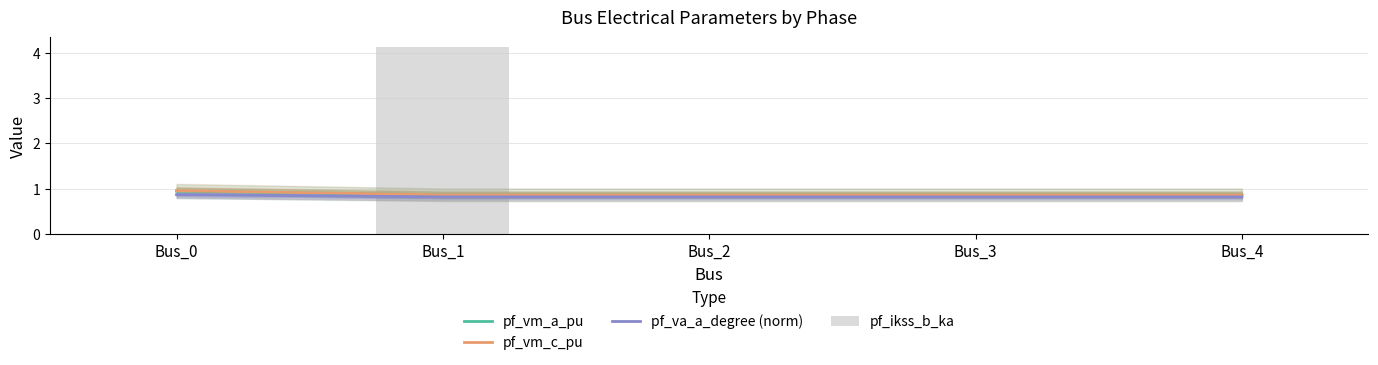

At how many categories does at least one series exceed 3?

1